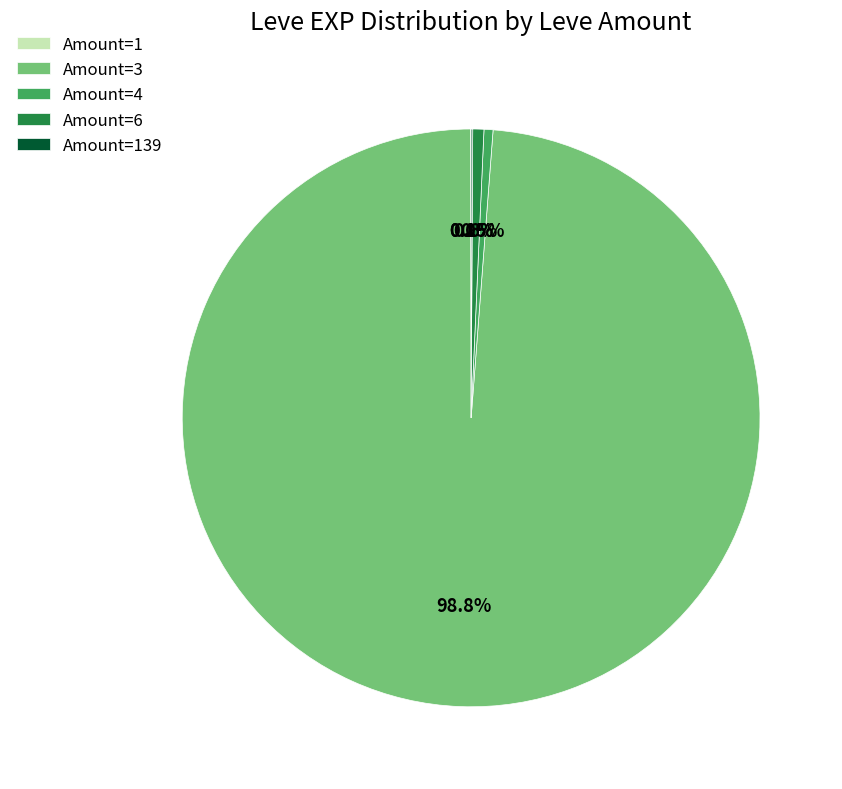

Which category accounts for the majority?

Amount=3